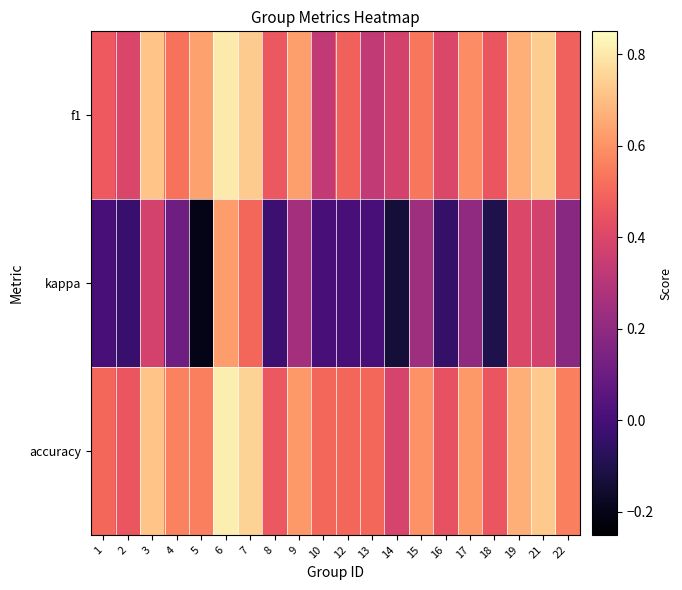

Reading left to right, transcribe all the data shown in this chart.

f1: 1=0.5	2=0.4	3=0.7	4=0.5	5=0.6	6=0.8	7=0.7	8=0.5	9=0.6	10=0.3	12=0.5	13=0.3	14=0.4	15=0.5	16=0.4	17=0.6	18=0.5	19=0.7	21=0.7	22=0.5
kappa: 1=0.0	2=-0.0	3=0.4	4=0.1	5=-0.2	6=0.6	7=0.5	8=-0.0	9=0.3	10=0.0	12=0.0	13=0.0	14=-0.1	15=0.2	16=-0.0	17=0.2	18=-0.1	19=0.4	21=0.4	22=0.2
accuracy: 1=0.5	2=0.5	3=0.7	4=0.6	5=0.6	6=0.8	7=0.8	8=0.5	9=0.6	10=0.5	12=0.5	13=0.5	14=0.4	15=0.6	16=0.4	17=0.6	18=0.5	19=0.7	21=0.7	22=0.6